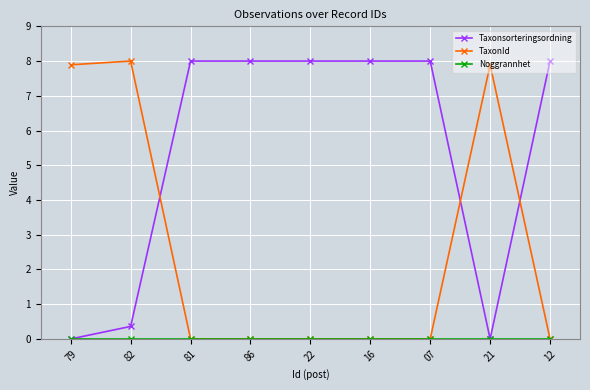

Between which two adjacent categories do Taxonsorteringsordning and TaxonId first intersect?

82 and 81